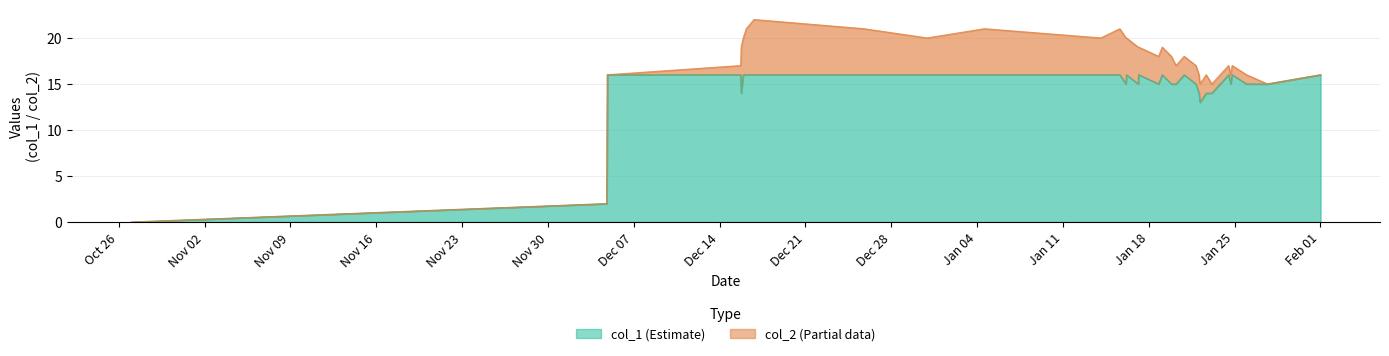

Between 1608070481 and 1608052560, which is larger?

1608070481